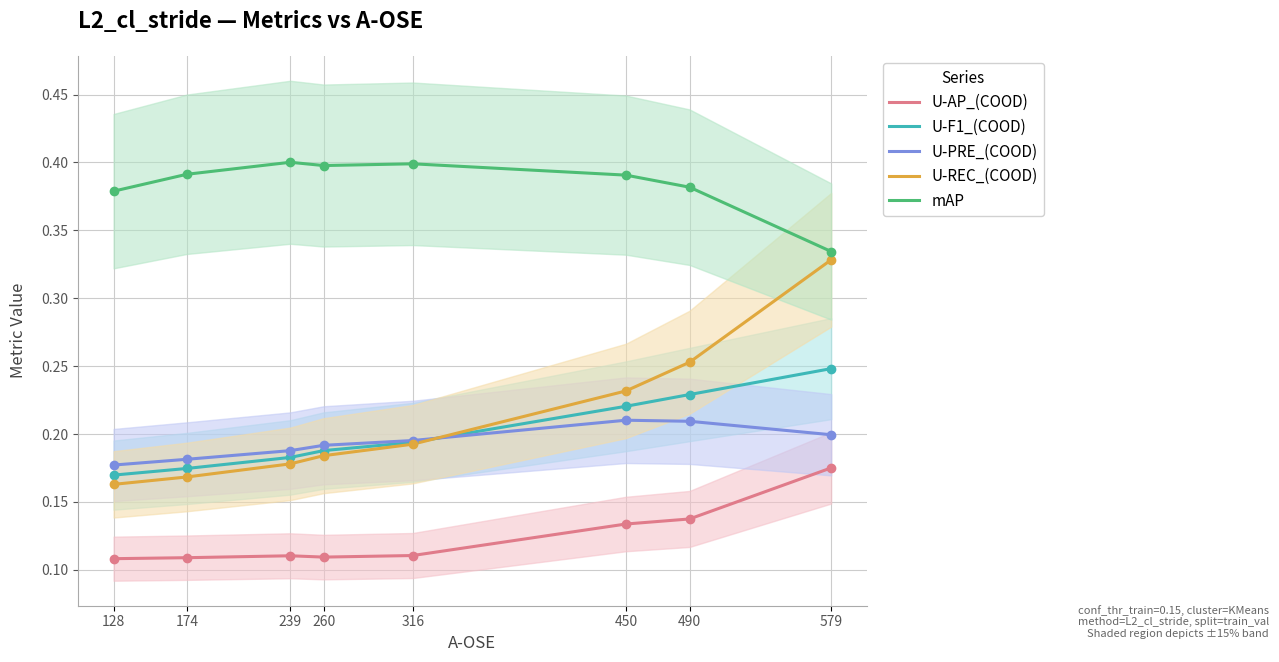

Which series has the largest total across all categories?

mAP